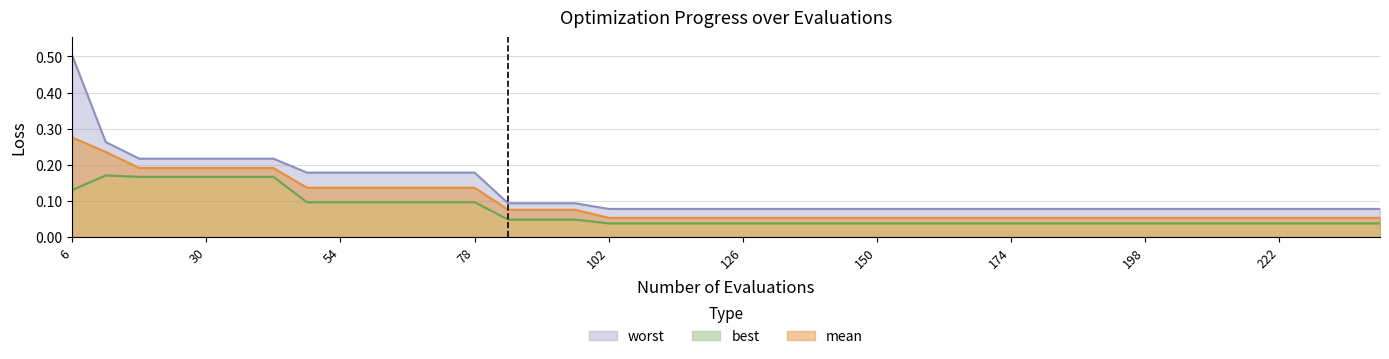

At how many categories does at least one series exceed 0?

40